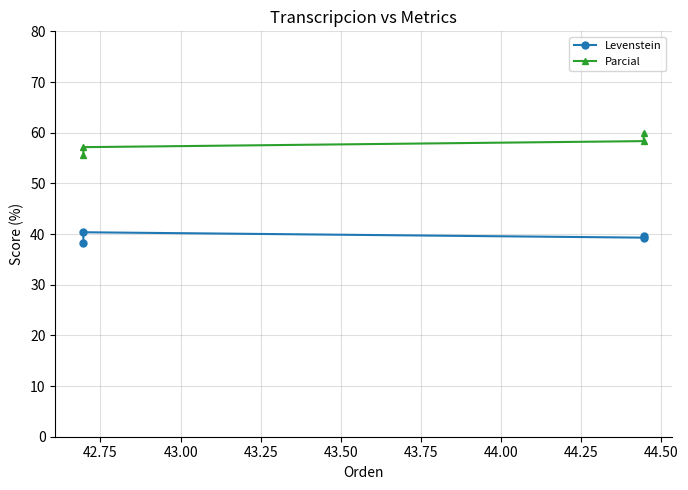

The value of Levenstein at 42.50 is 14.8. True or false?

False